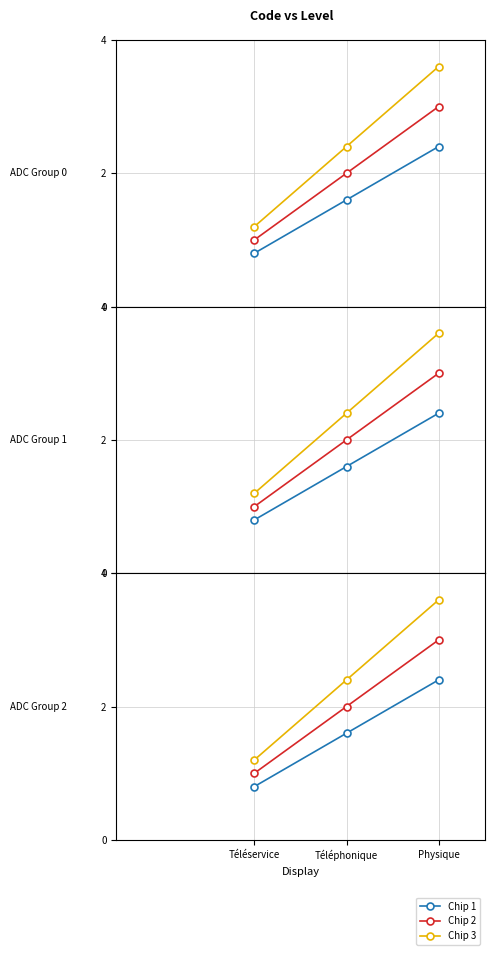

How many distinct data groups are displayed?

3